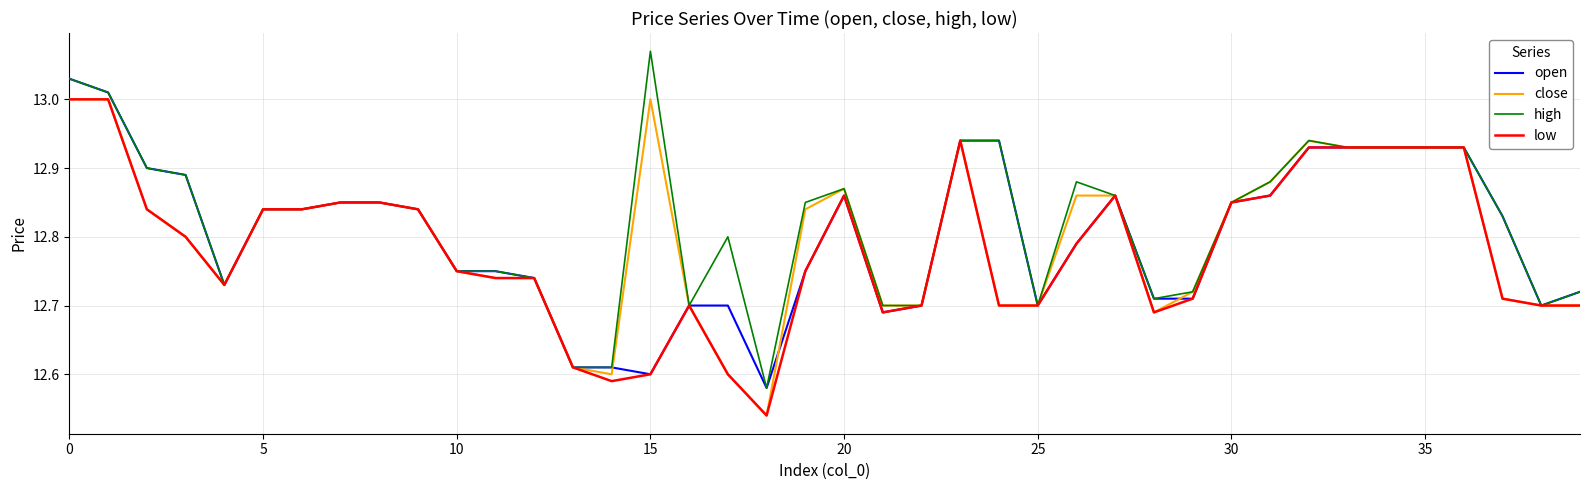

Which series has the widest spread of values?

high